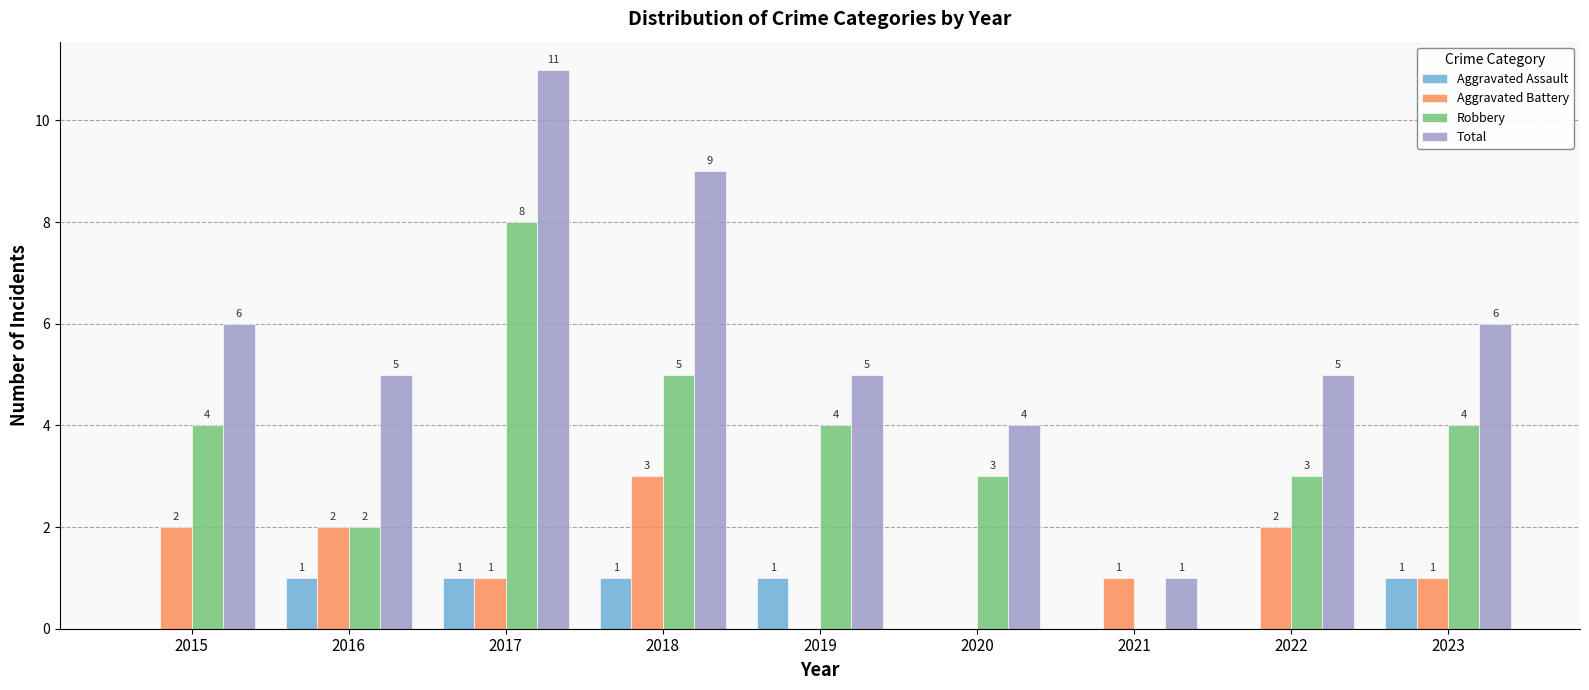

Which category has the highest value in the Total series?

2017